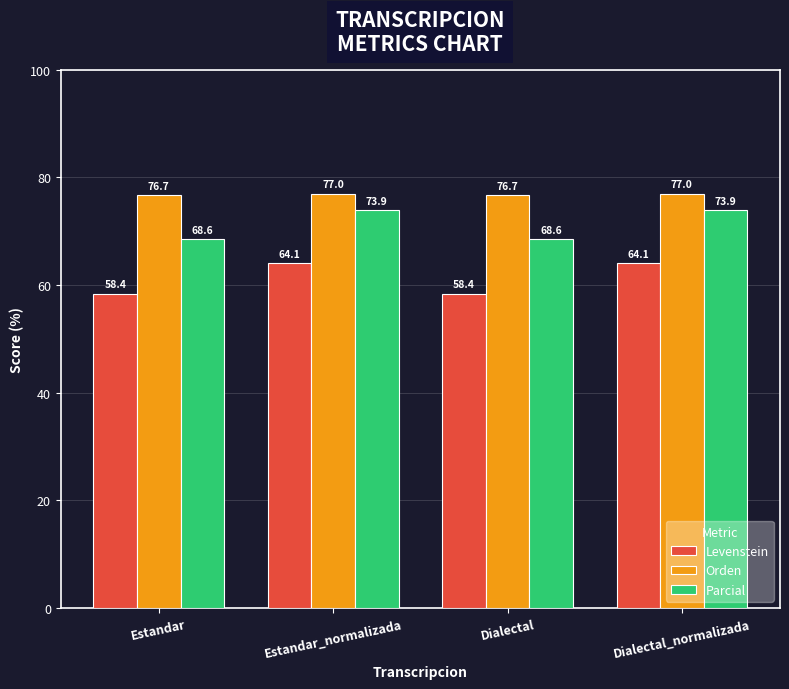

What is the spread (max minus min) of values at Estandar_normalizada?

12.9